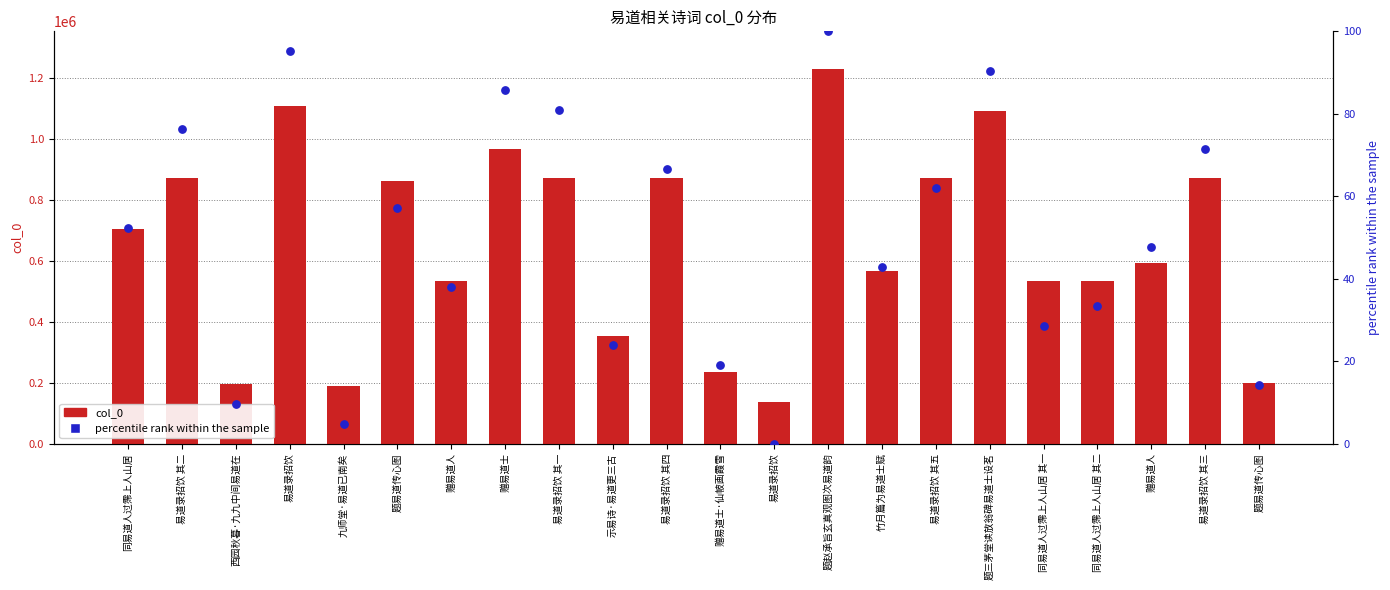

What is the total value across all series at 易道录招饮 其三?

870835.4